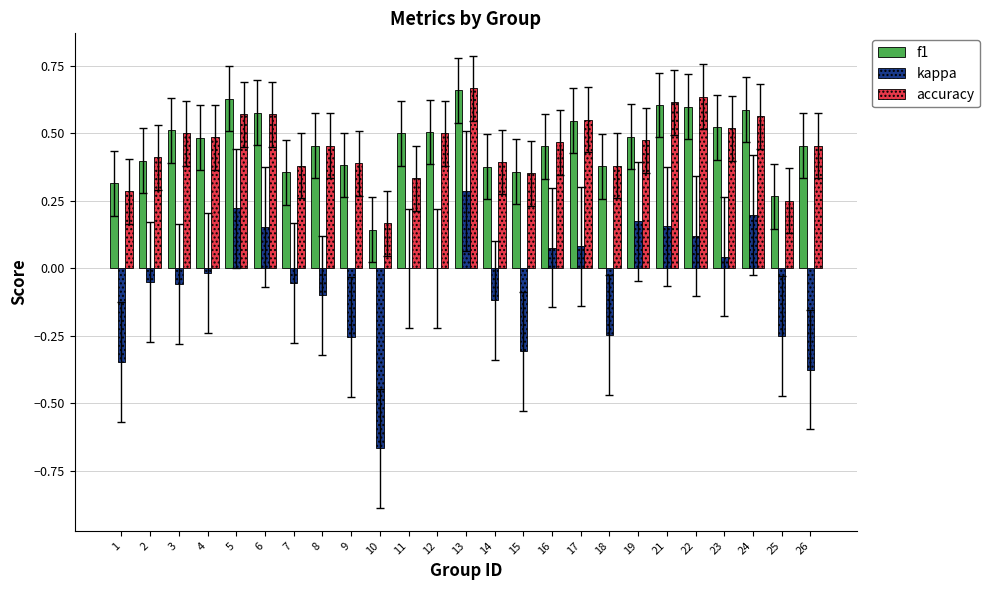

Where is f1 nearest to the value 0?

10